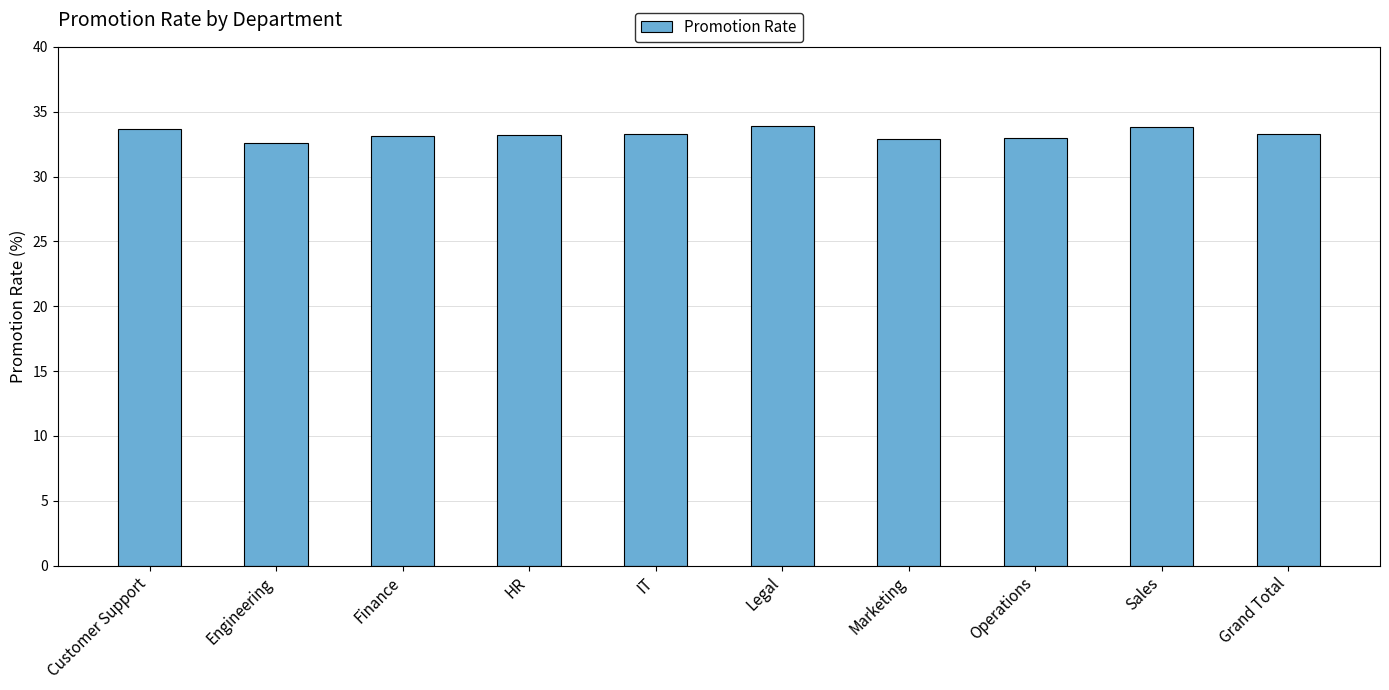

The chart shows a value of 54.1 at IT. True or false?

False